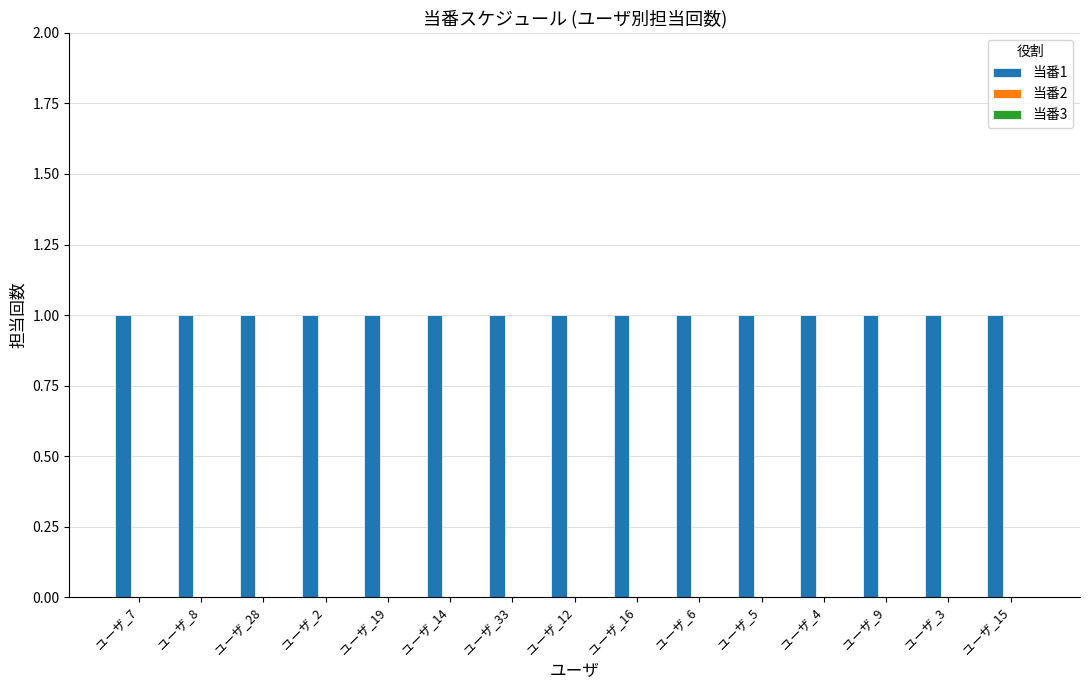

At ユーザ_2, list the series in order from smallest to largest.

当番2, 当番3, 当番1